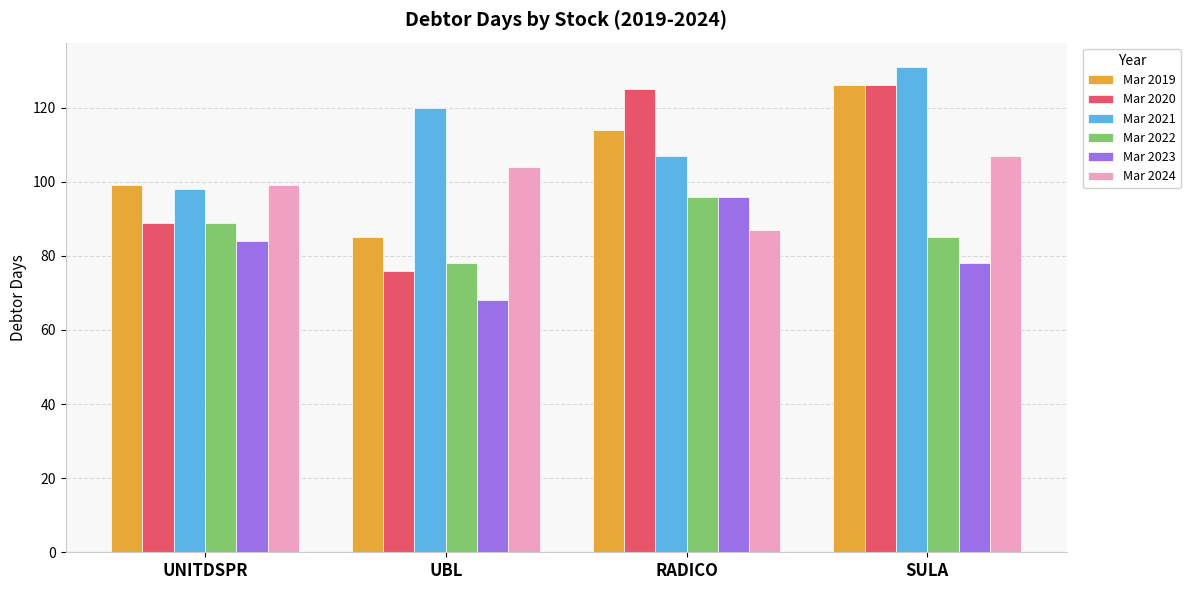

What is the value of the Mar 2024 bar at the 2nd from the left?

104